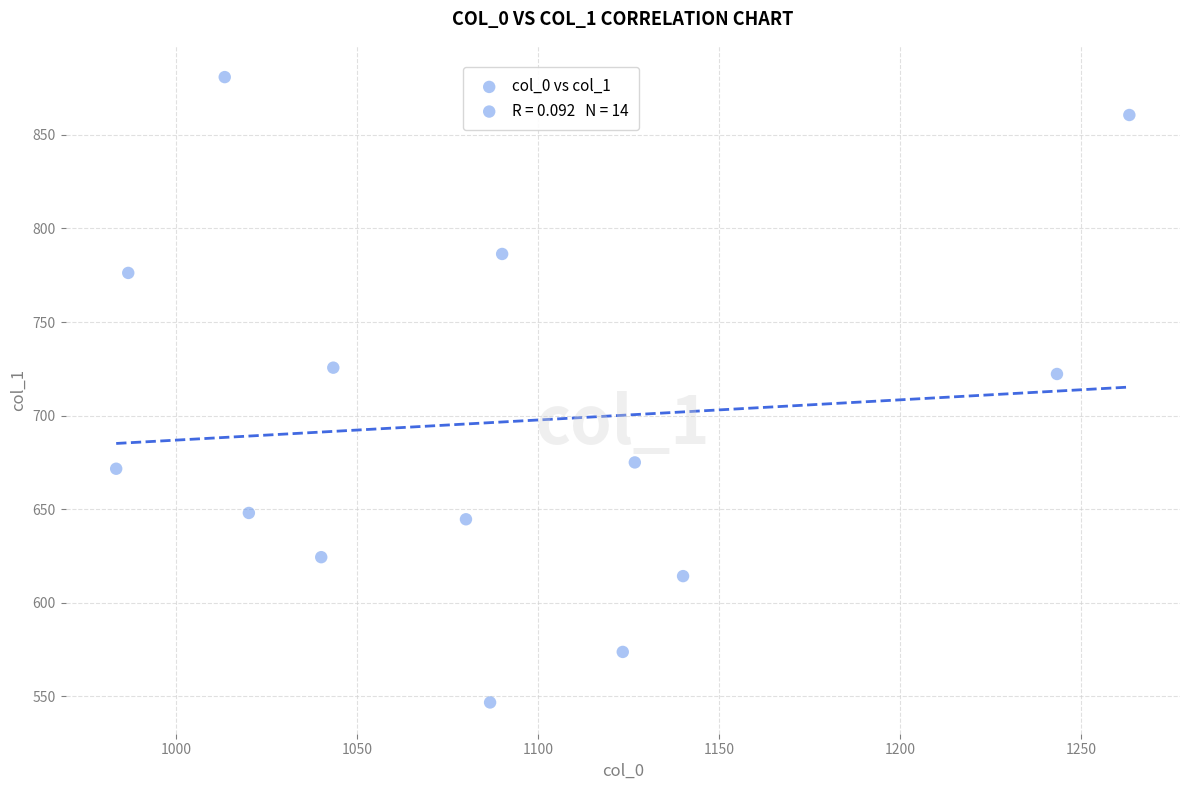

What is the range of X values (max minus min)?

280.0